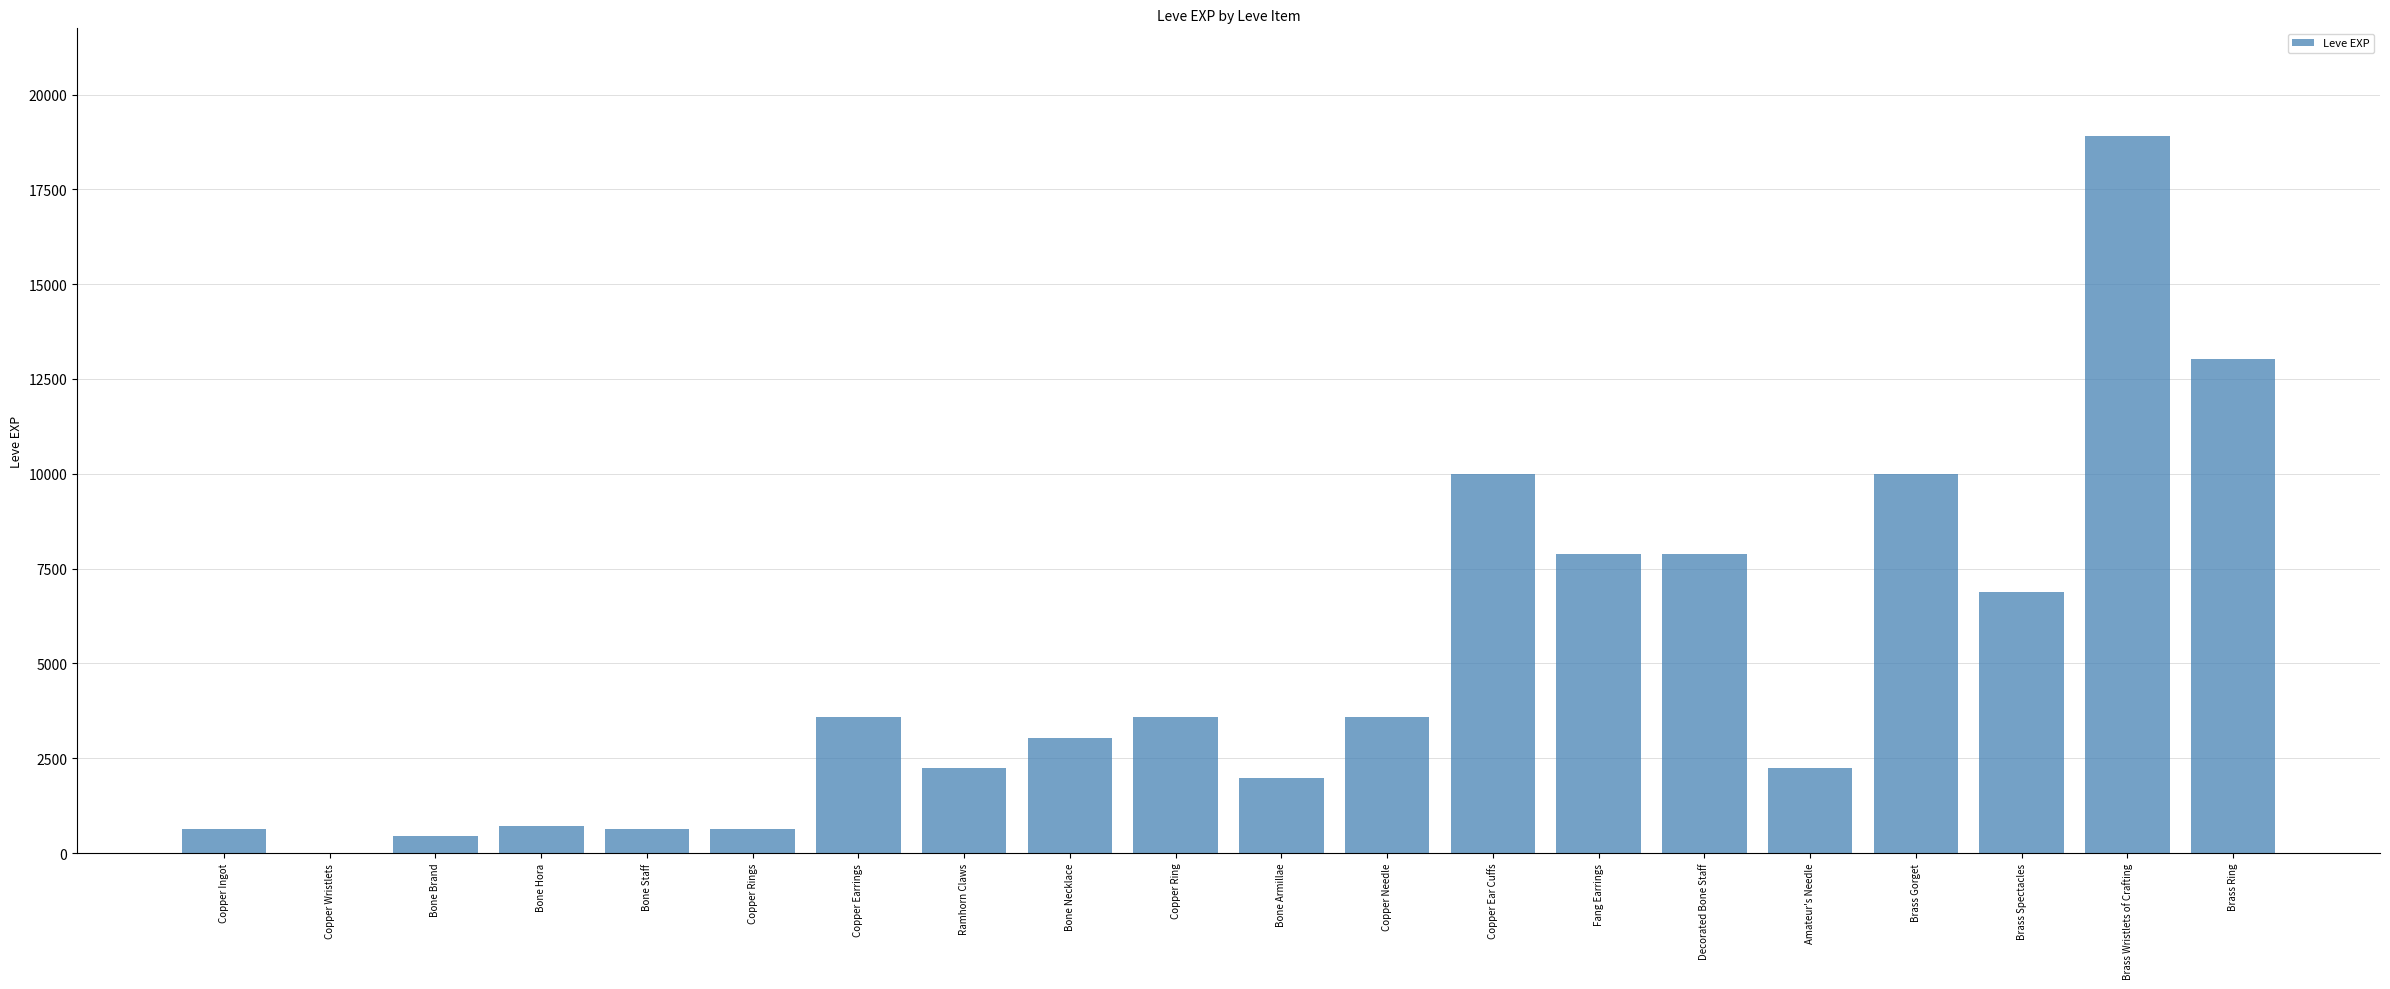

Is it true that the value at Brass Ring is 4083?

False